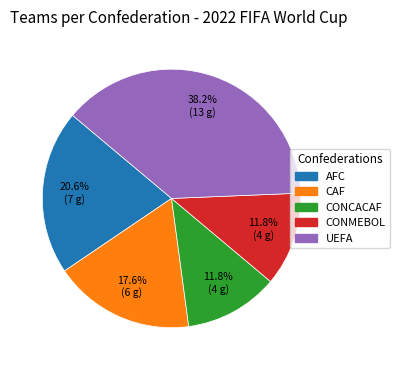

True or false: AFC accounts for 21% of the total.

True